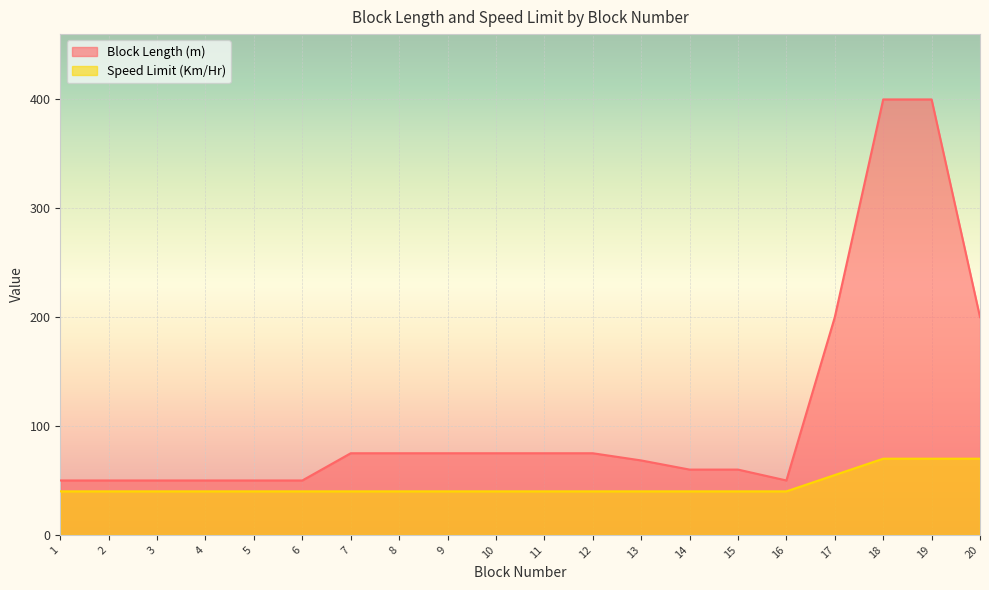

At which label does Block Length (m) reach its peak?

18